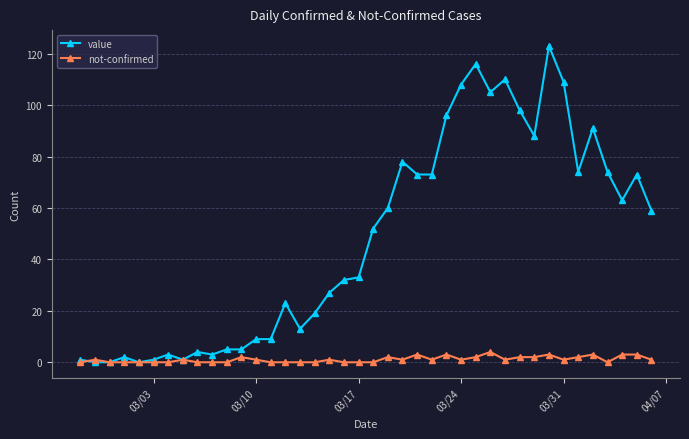

Which series has the largest range (max minus min)?

value